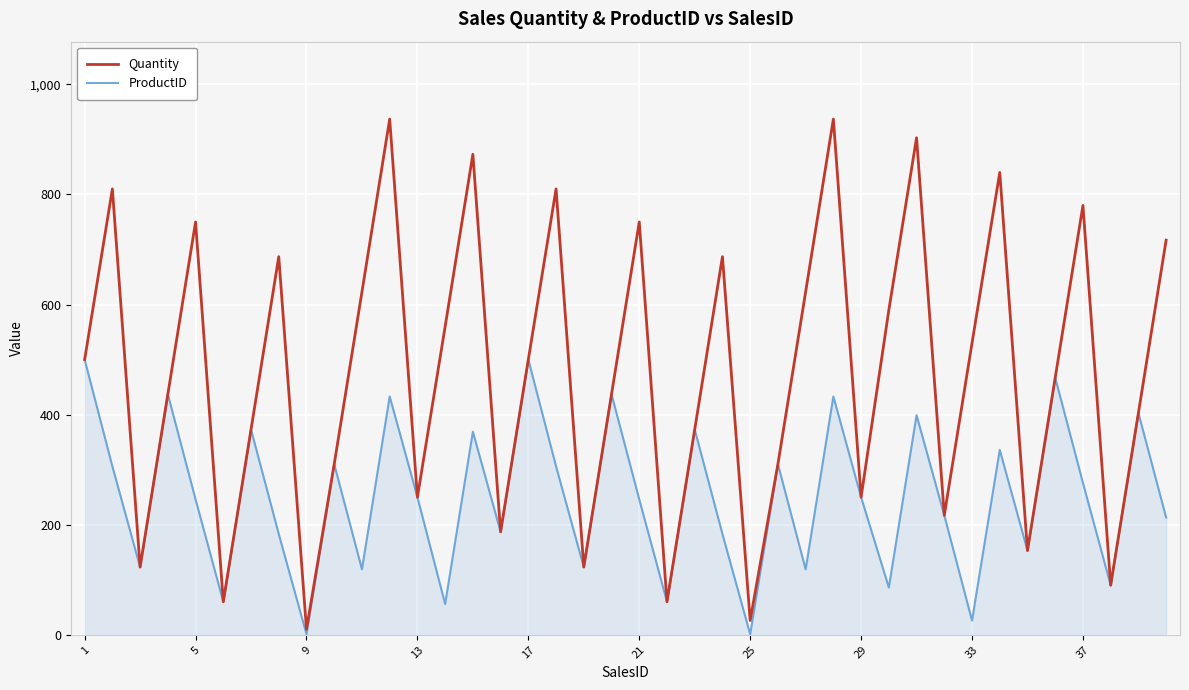

How many distinct data groups are displayed?

2